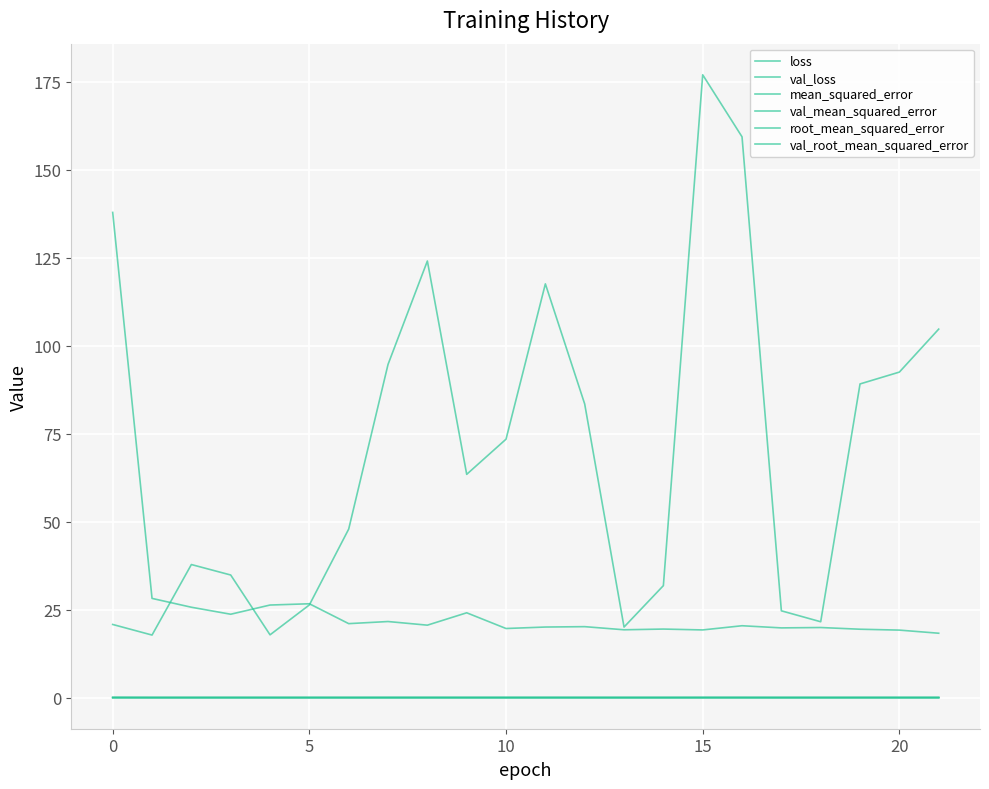

True or false: val_root_mean_squared_error and root_mean_squared_error intersect in this chart.

True